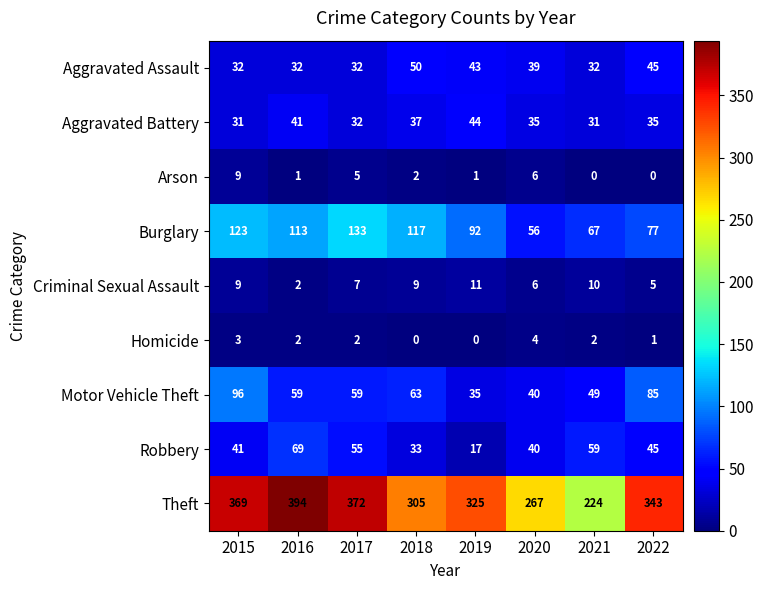

What is the total value across all series at 2019?

568